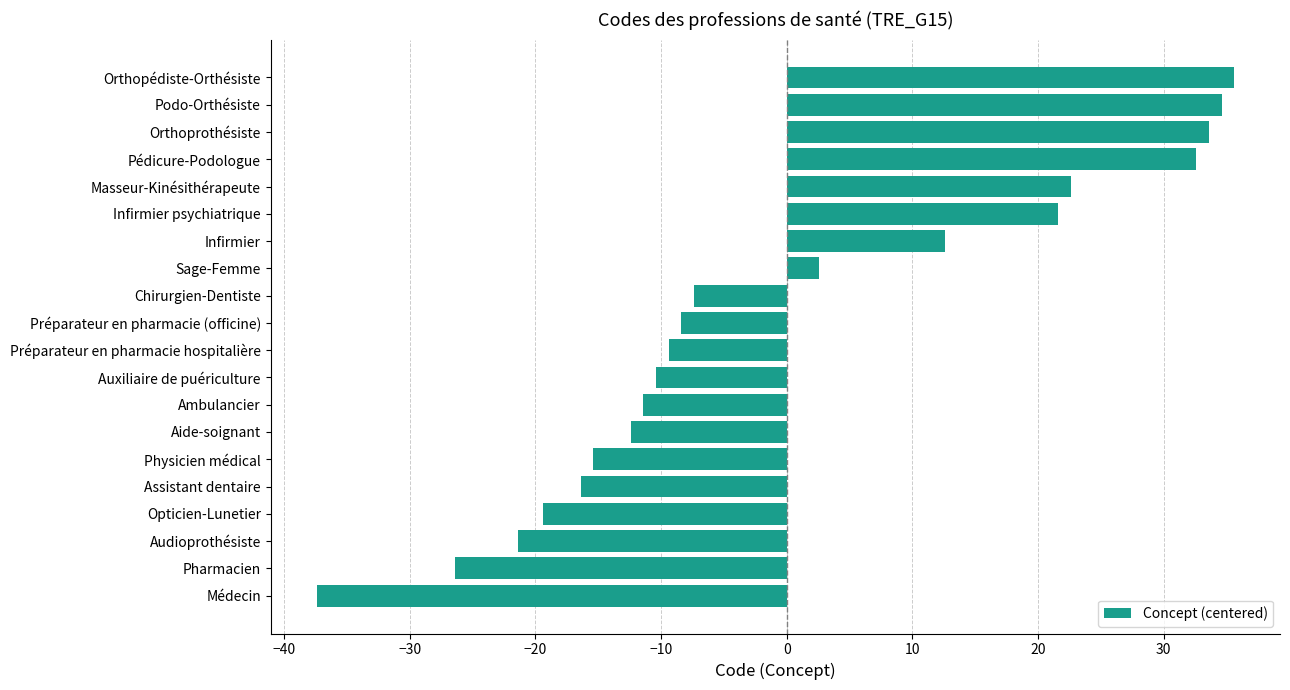

True or false: the data shows -10.1 at Chirurgien-Dentiste.

False